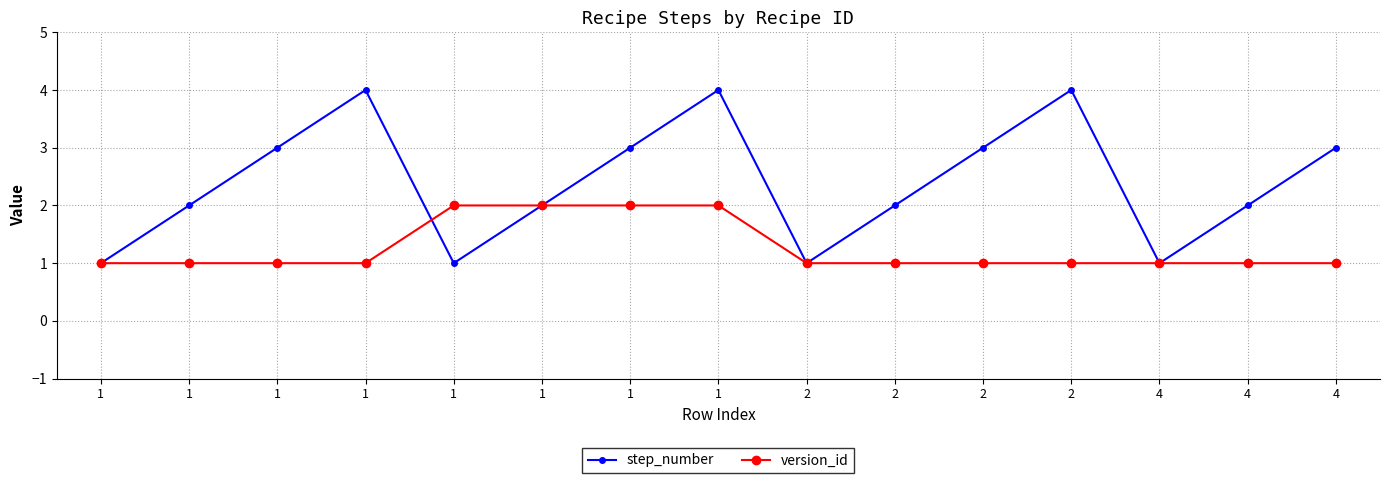

What are all the series names shown in the legend?

step_number, version_id